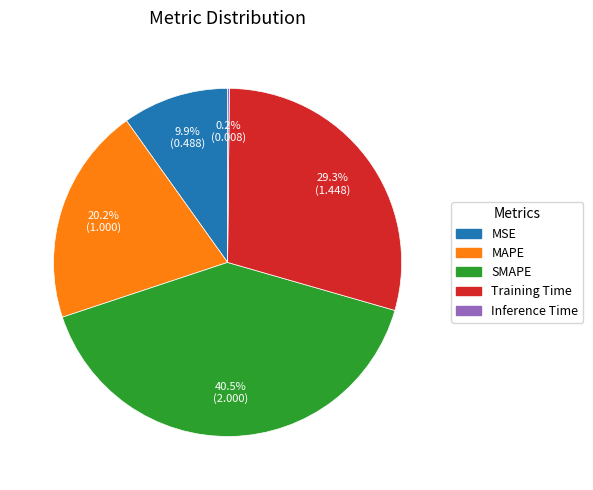

Combined, do MSE and MAPE account for over 50%?

No